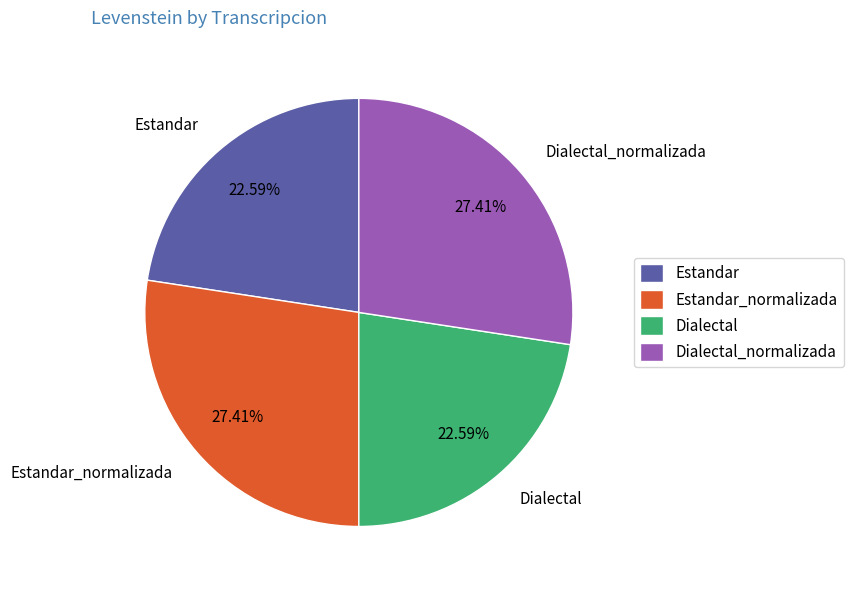

Between Estandar and Dialectal_normalizada, which is larger?

Dialectal_normalizada